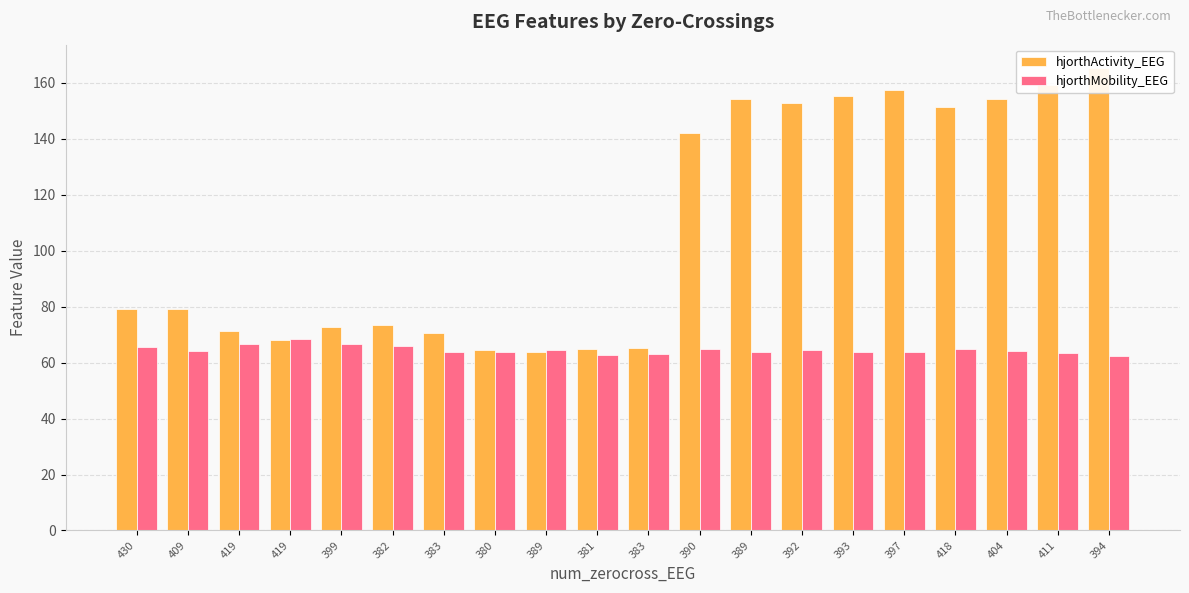

What is the sum of the hjorthActivity_EEG values at 409 and 389?

143.1